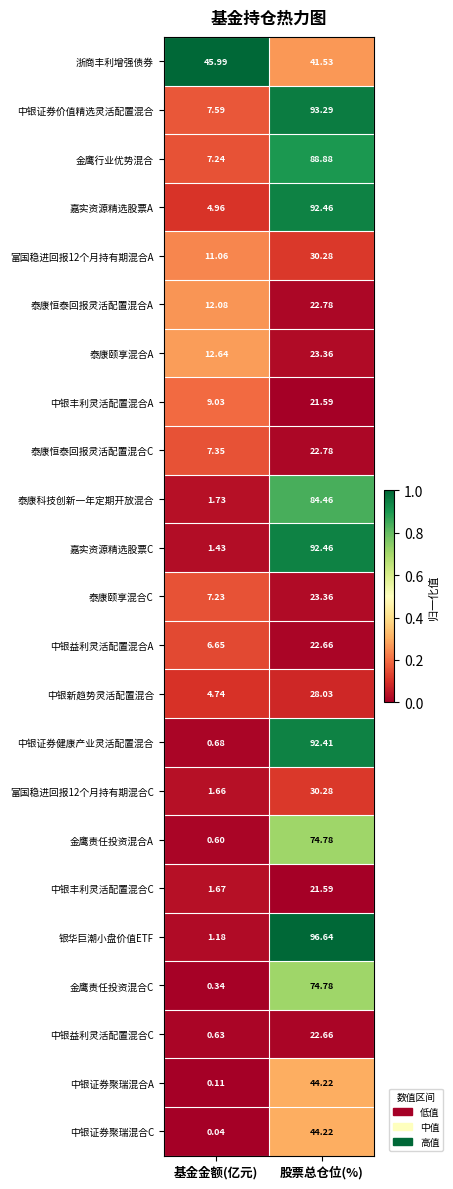

At which label does 金鹰行业优势混合 reach its peak?

股票总仓位(%)